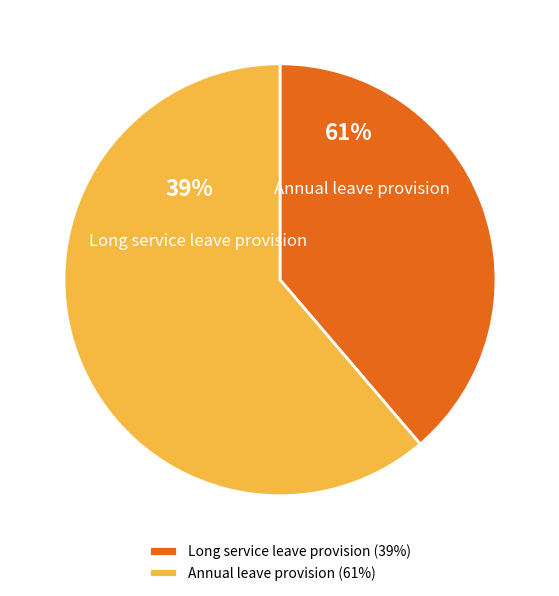

To the nearest percent, what is the difference between the largest and smallest slice percentages?

22%